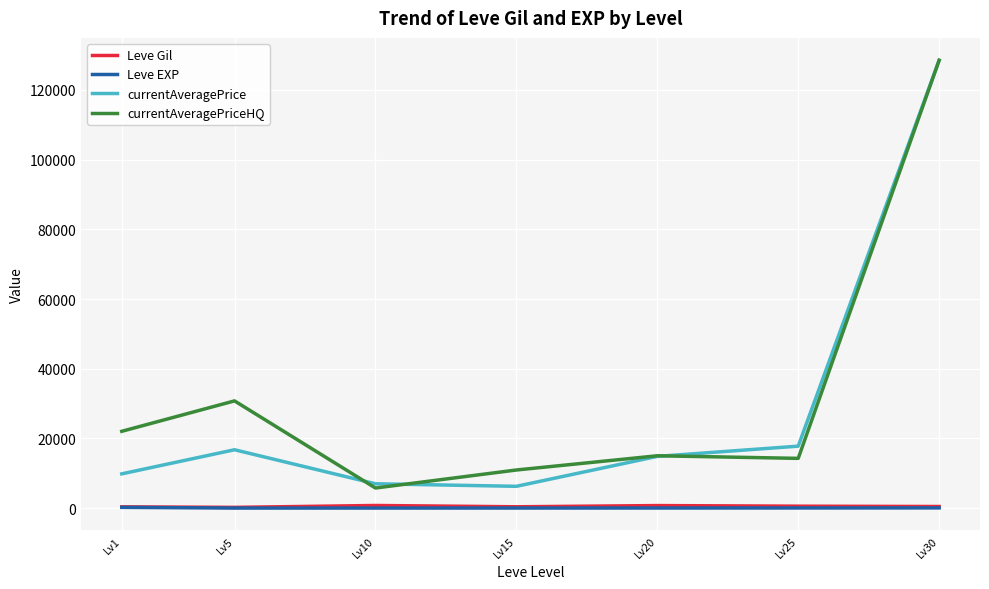

What is the minimum value shown in the chart?

4.8